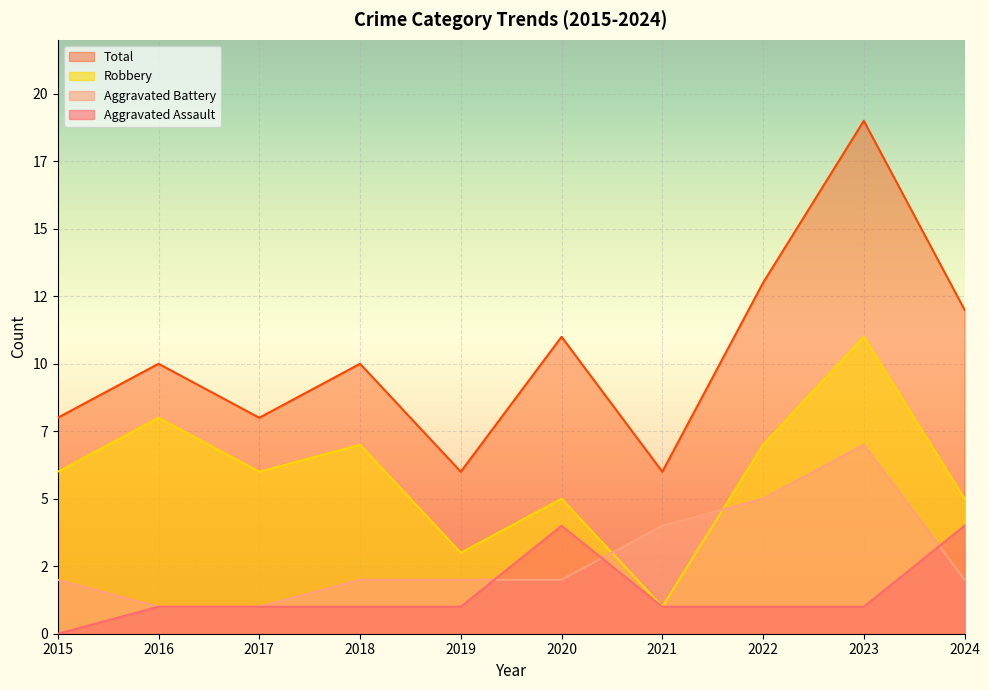

What is the minimum value for Robbery?

1